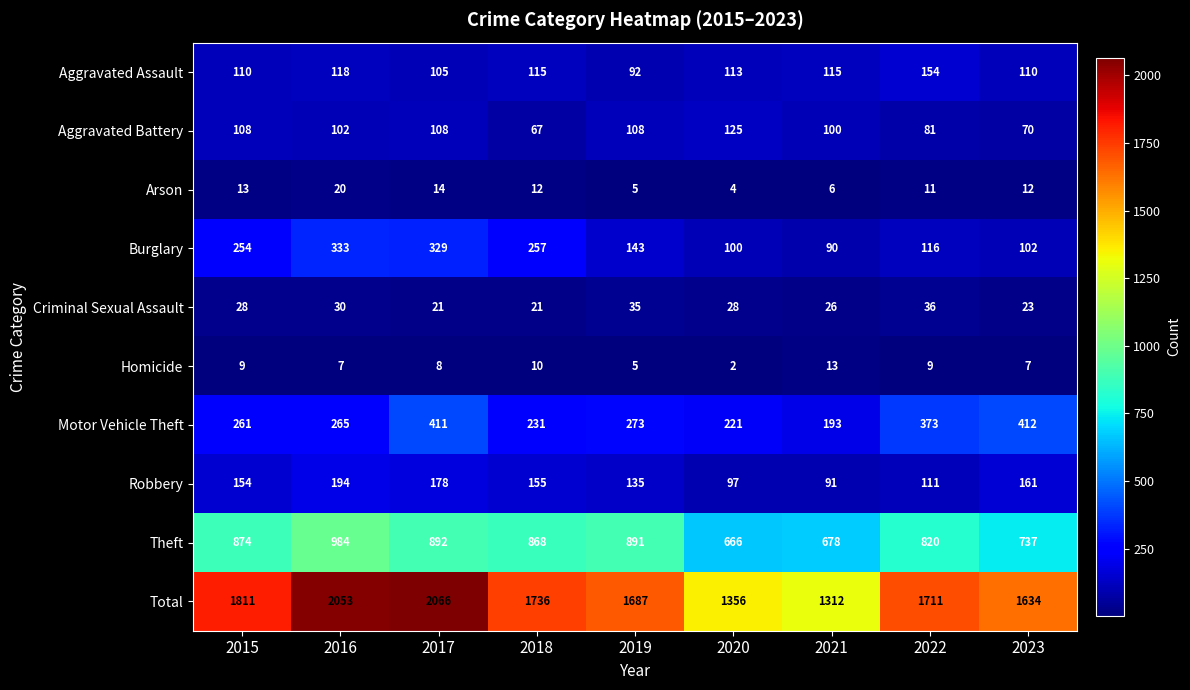

At which category is the sum across all series the highest?

2017